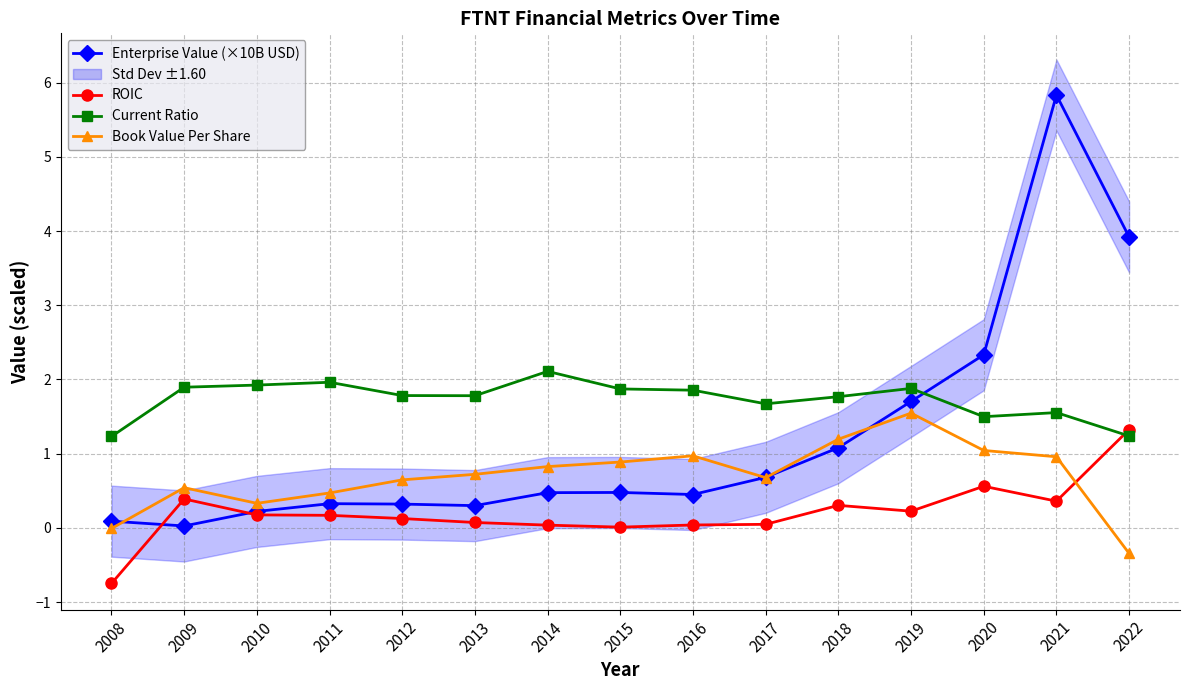

Rank the categories by Current Ratio value from lowest to highest.

2008, 2022, 2020, 2021, 2017, 2018, 2013, 2012, 2016, 2015, 2019, 2009, 2010, 2011, 2014